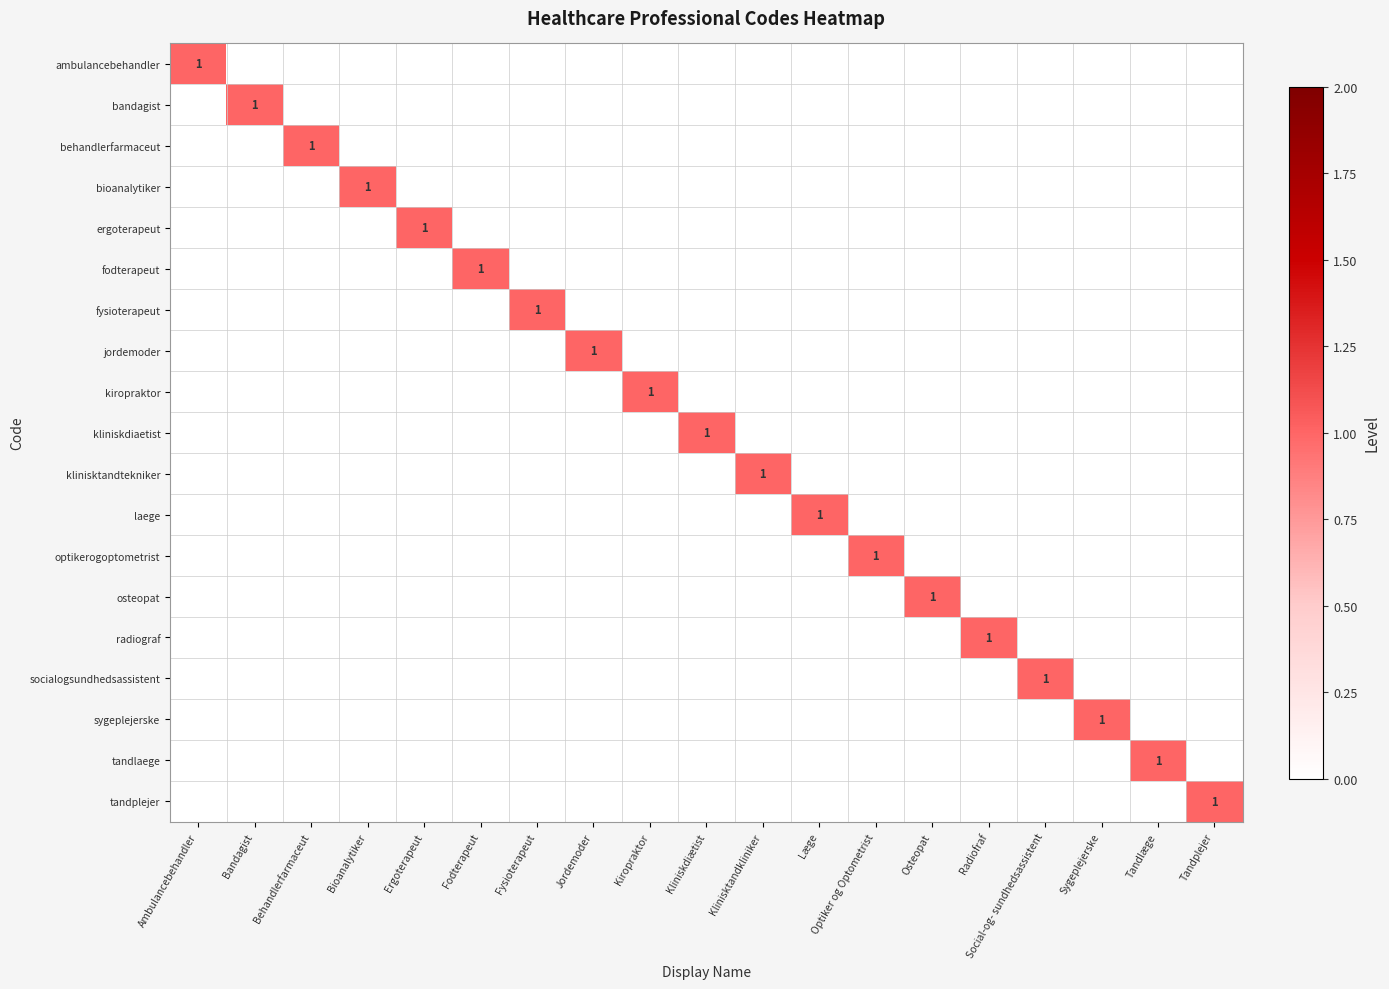

True or false: radiograf has a value of 2 at Radiofraf.

False